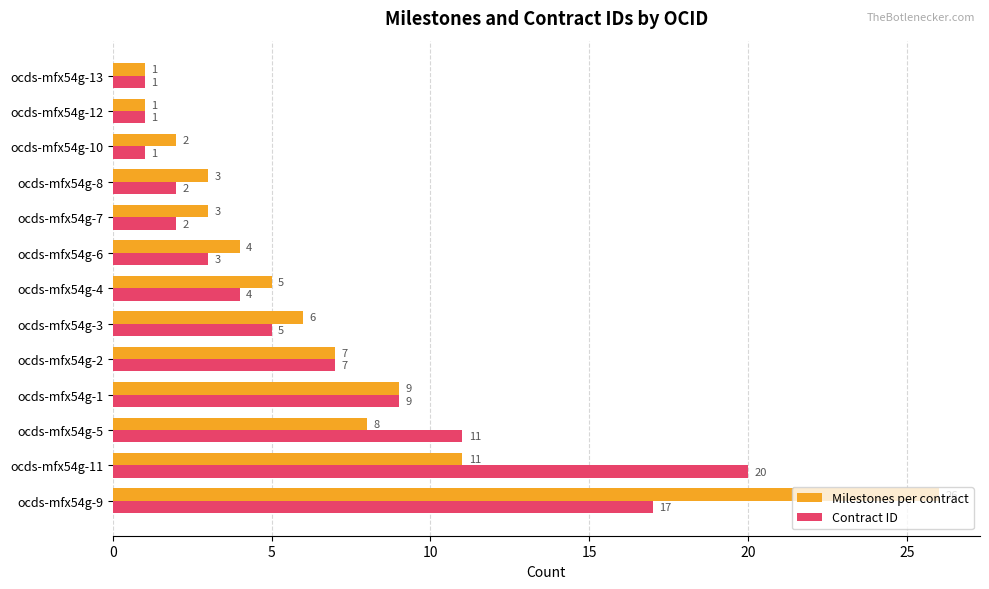

Rank the series by their average value, from lowest to highest.

Contract ID, Milestones per contract